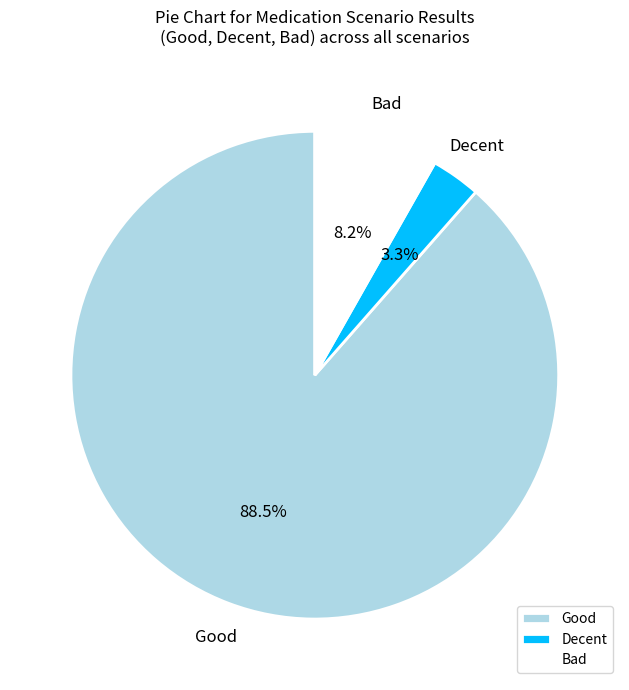

To the nearest percent, what portion does Bad represent?

8%